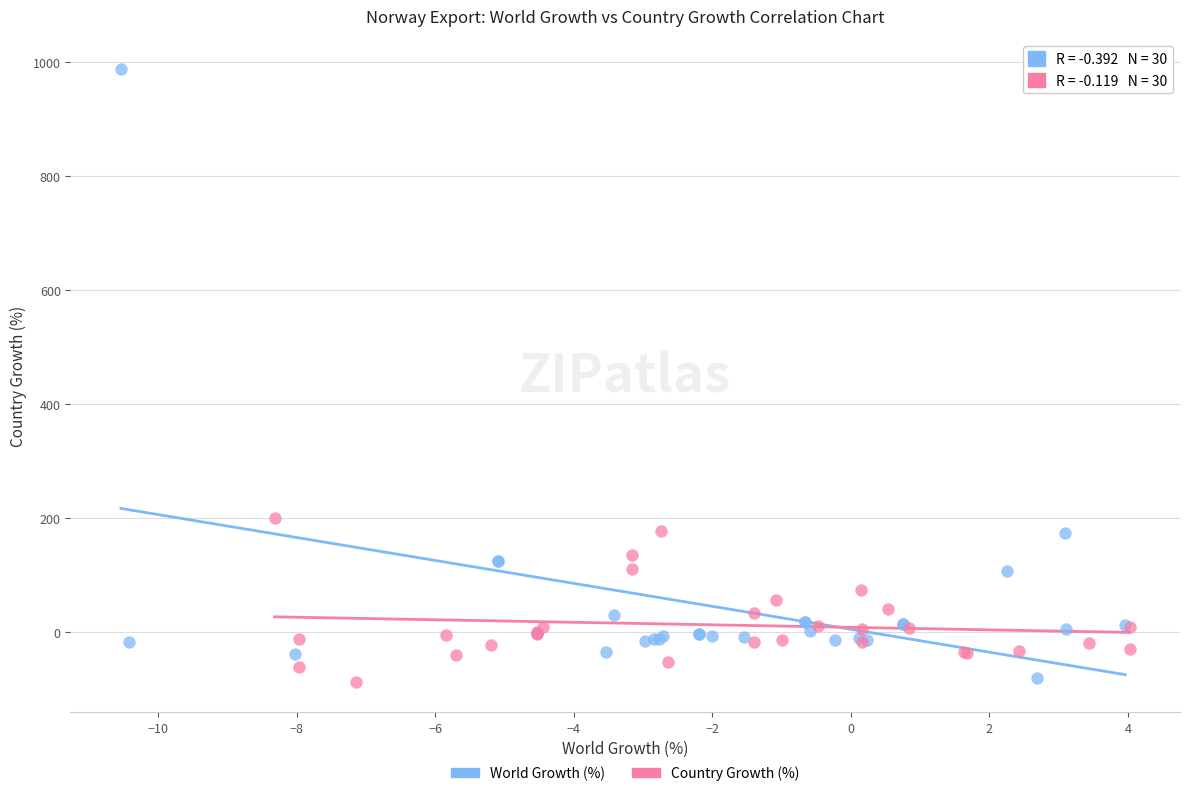

Which series has the largest Y range (max minus min)?

World Growth (%)